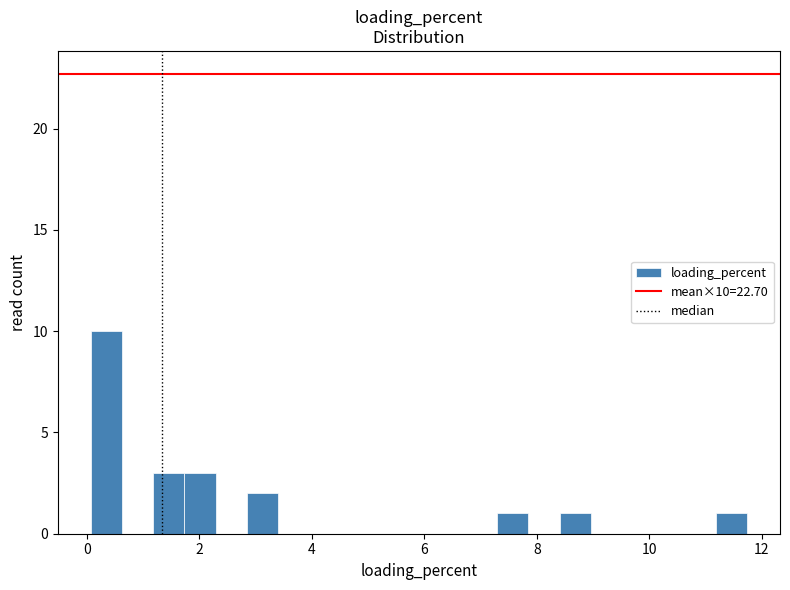

Read against the x-axis, roughly where is the centre of the tallest bar?

0.4